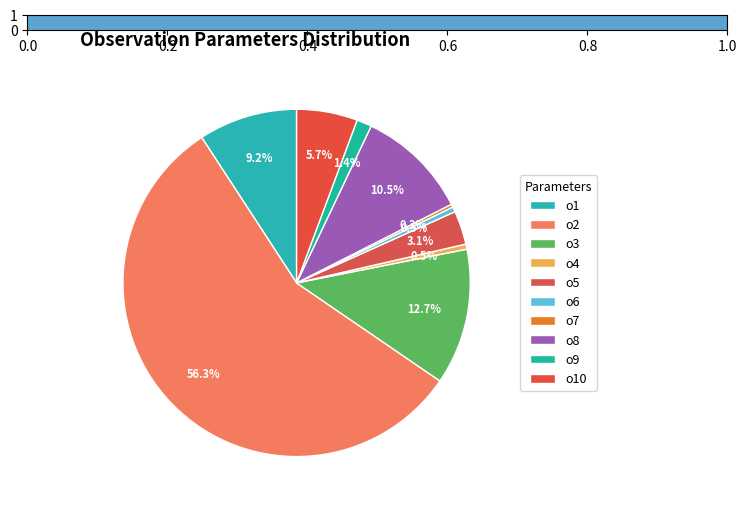

Which has a higher value, o2 or o4?

o2